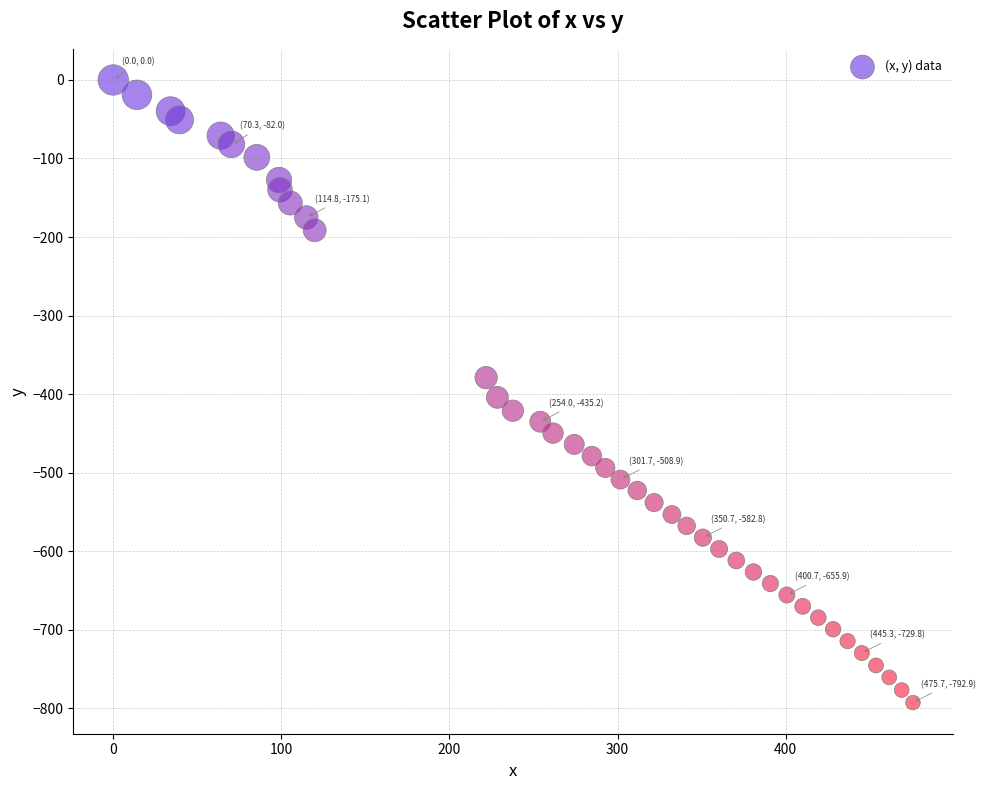

What is the range of Y values (max minus min)?

792.9